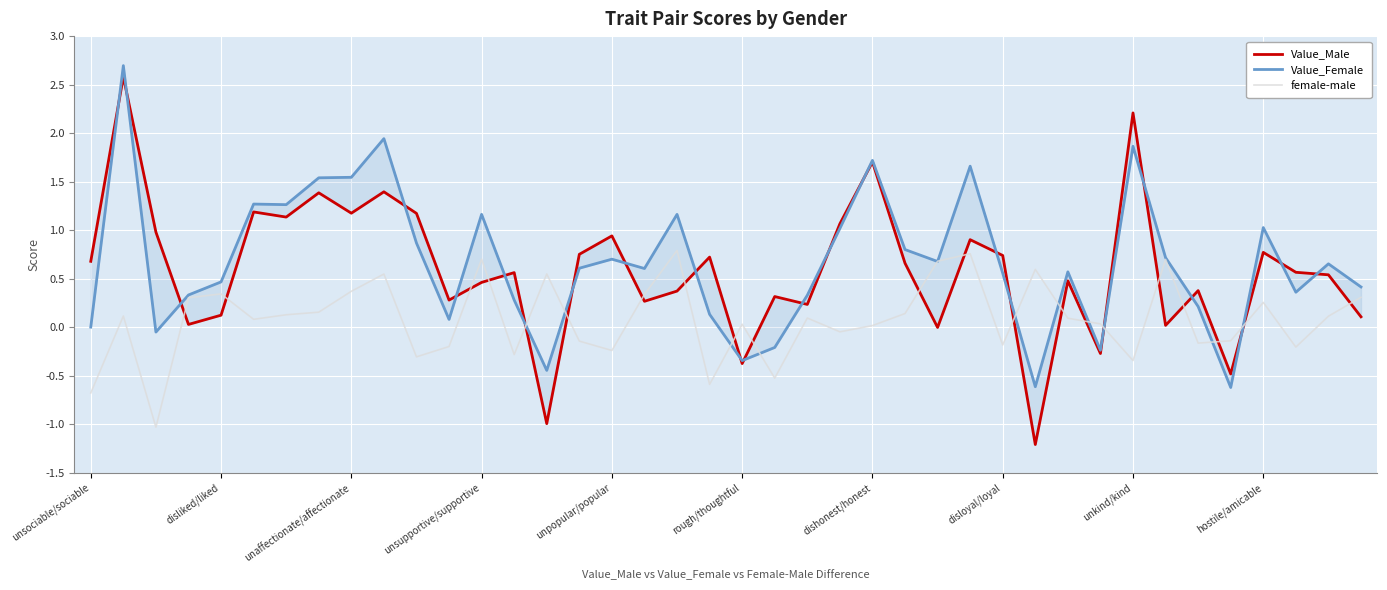

At how many categories does at least one series exceed 2?

2